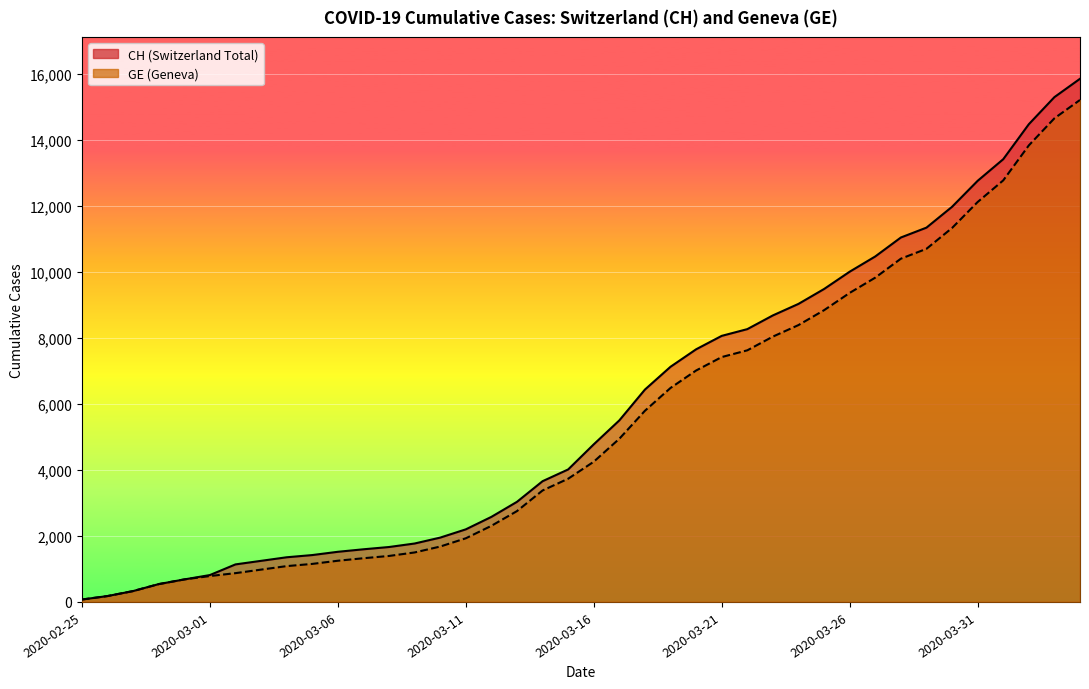

At which label is GE closest to 7640?

2020-03-22